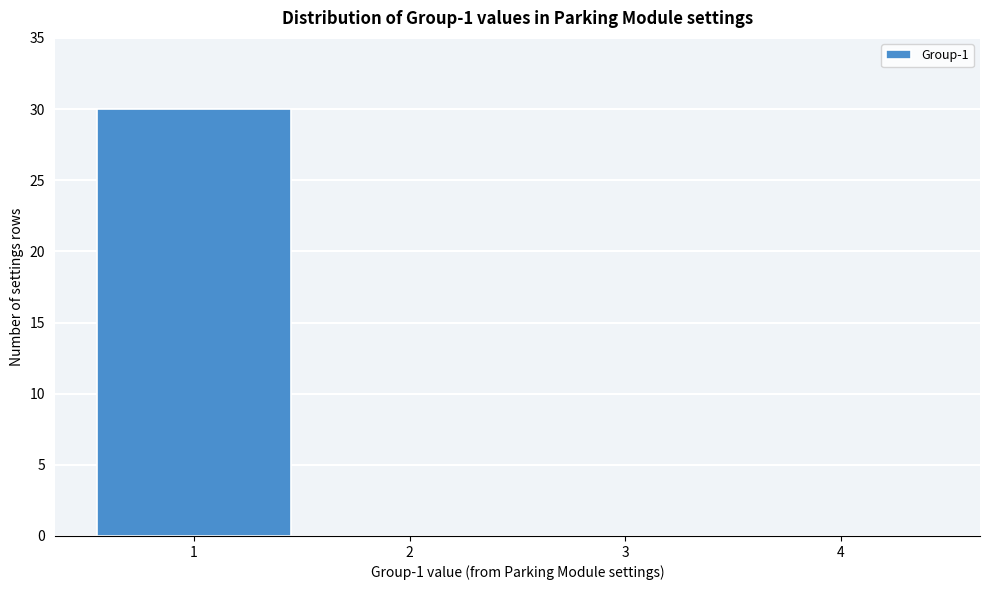

Reading left to right, extract all data points from this chart.

1=30	2=0	3=0	4=0